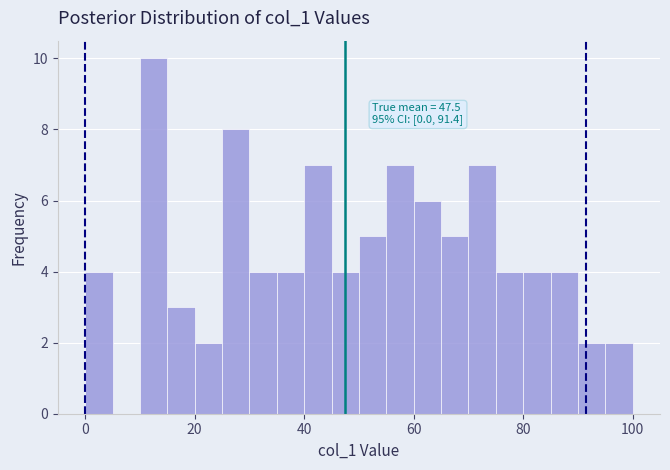

Read against the x-axis, roughly where is the centre of the tallest bar?

12